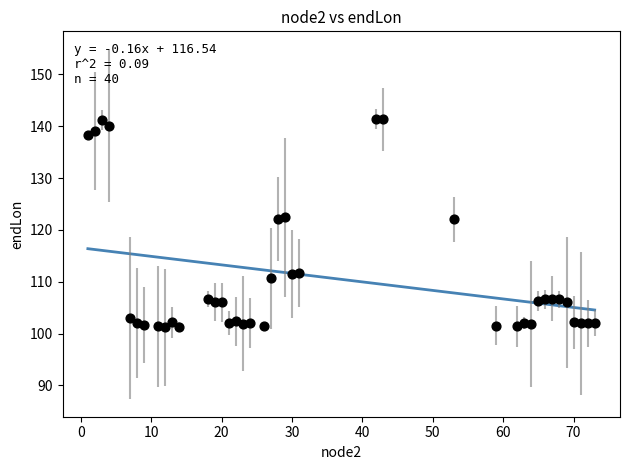

What is the range of Y values (max minus min)?

40.2